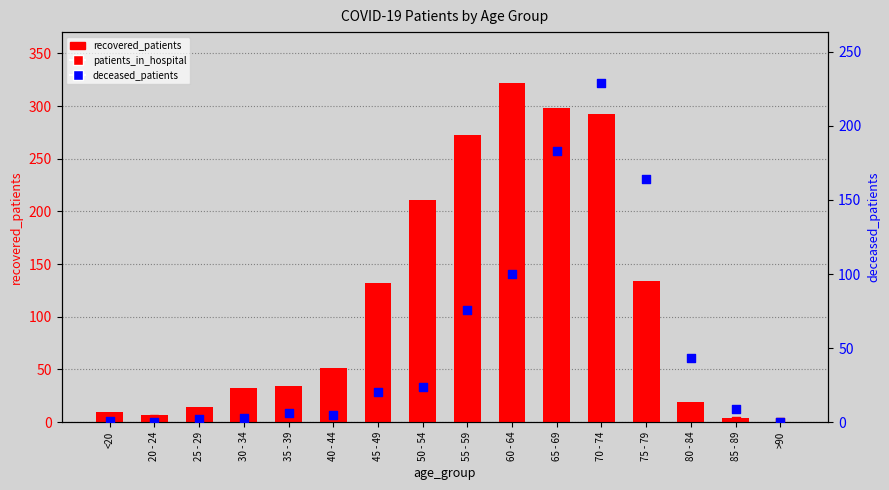

Which series has the largest total across all categories?

recovered_patients